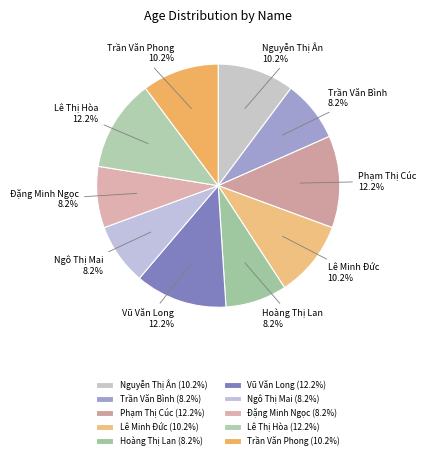

Is there a majority slice in this chart?

No